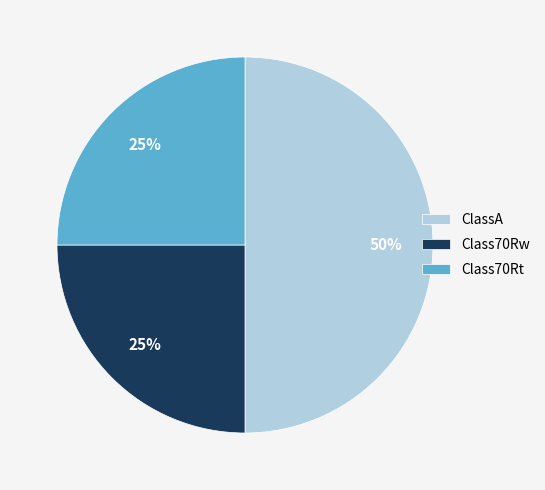

How many slices are in this pie chart?

3